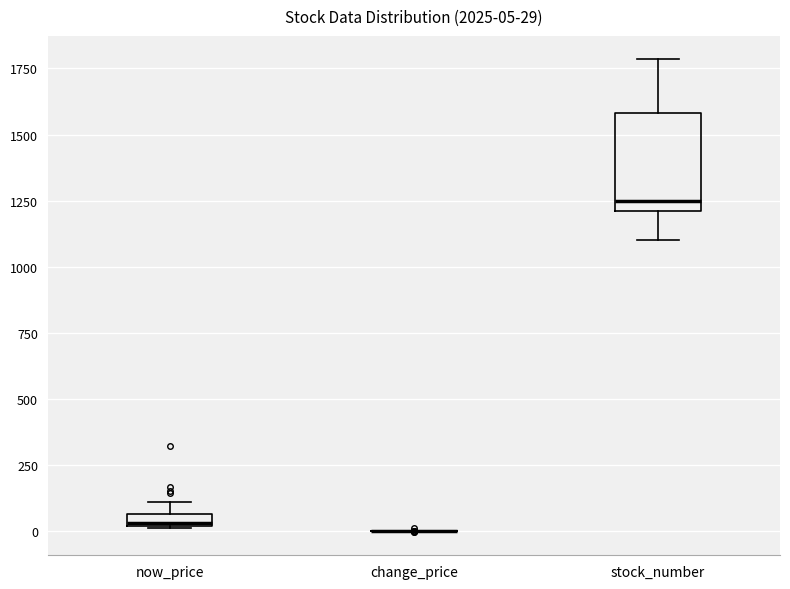

Comparing the boxes themselves (not the whiskers), which one is the tallest?

stock_number